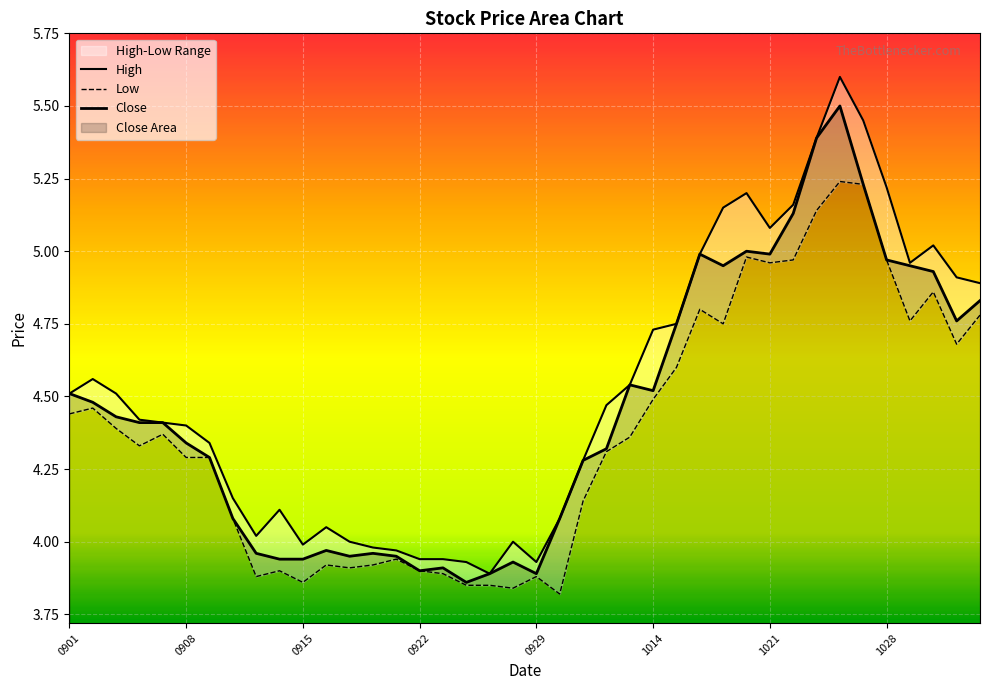

In High, how many points are lower than both neighbors (excluding endpoints)?

6